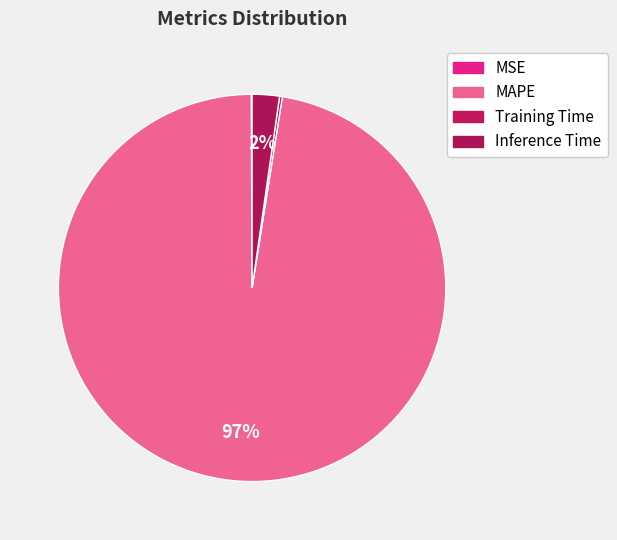

Count the number of slices in the pie.

4